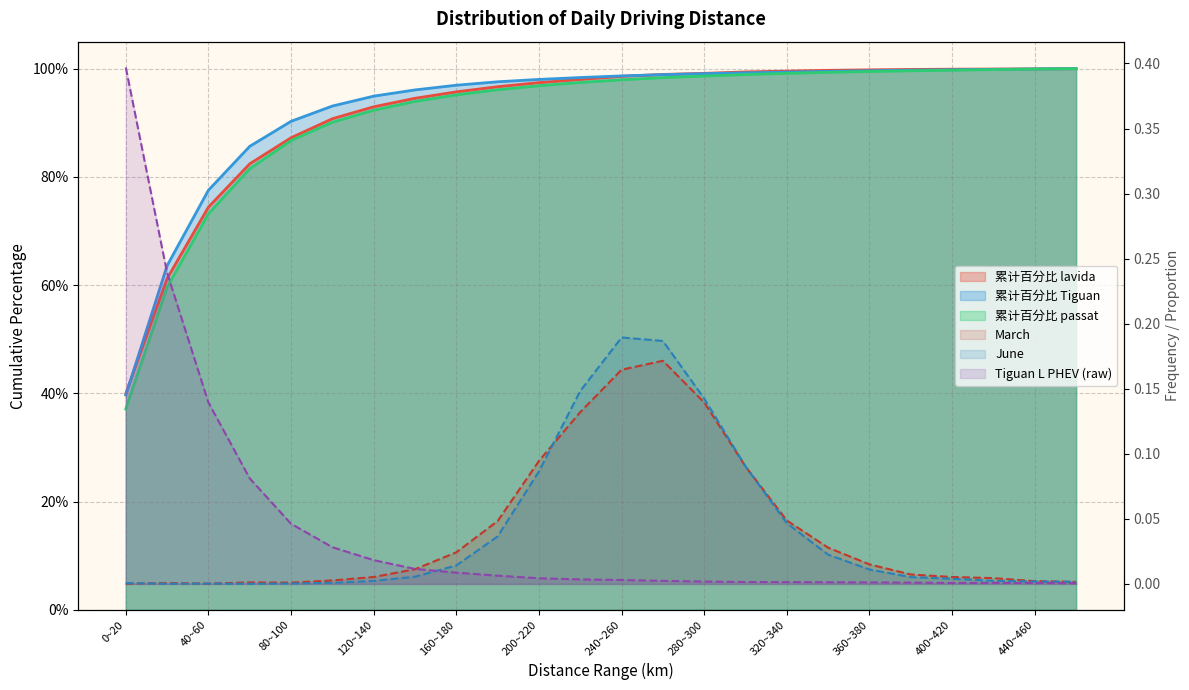

At how many categories does at least one series exceed 0?

24